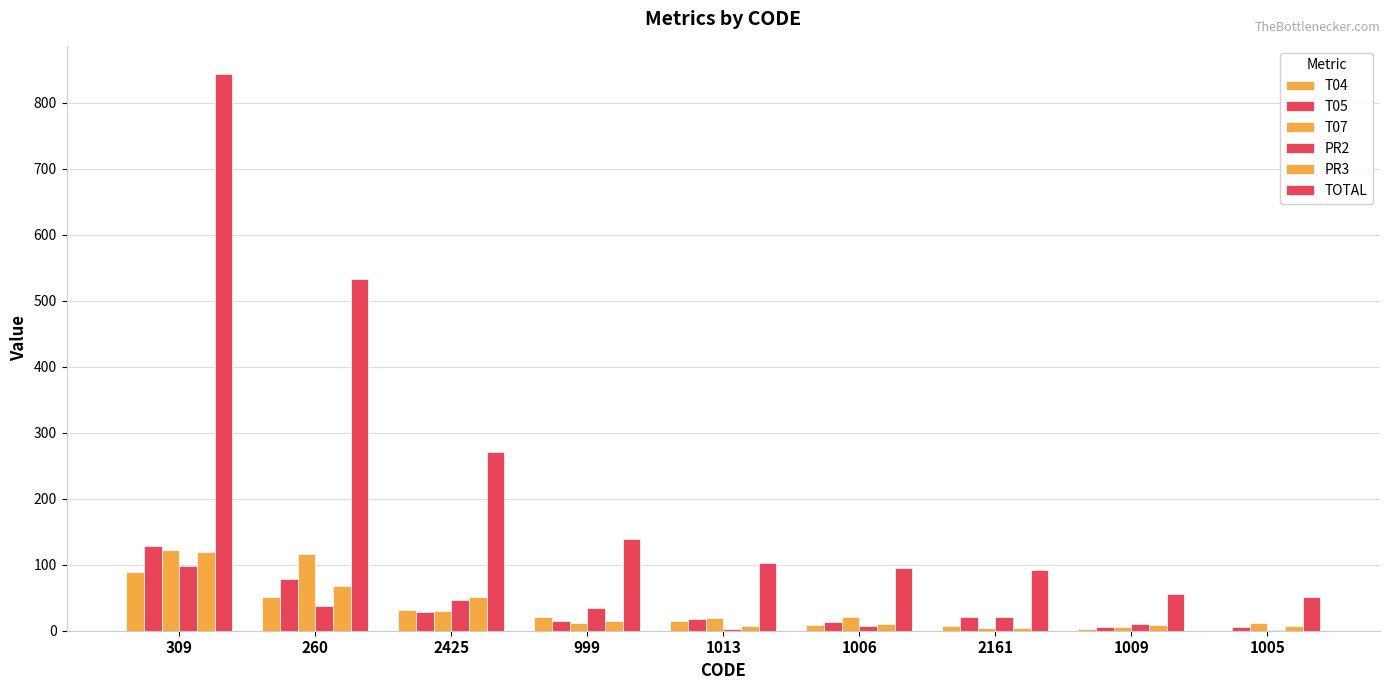

Which has a higher value, 999 or 2425?

2425